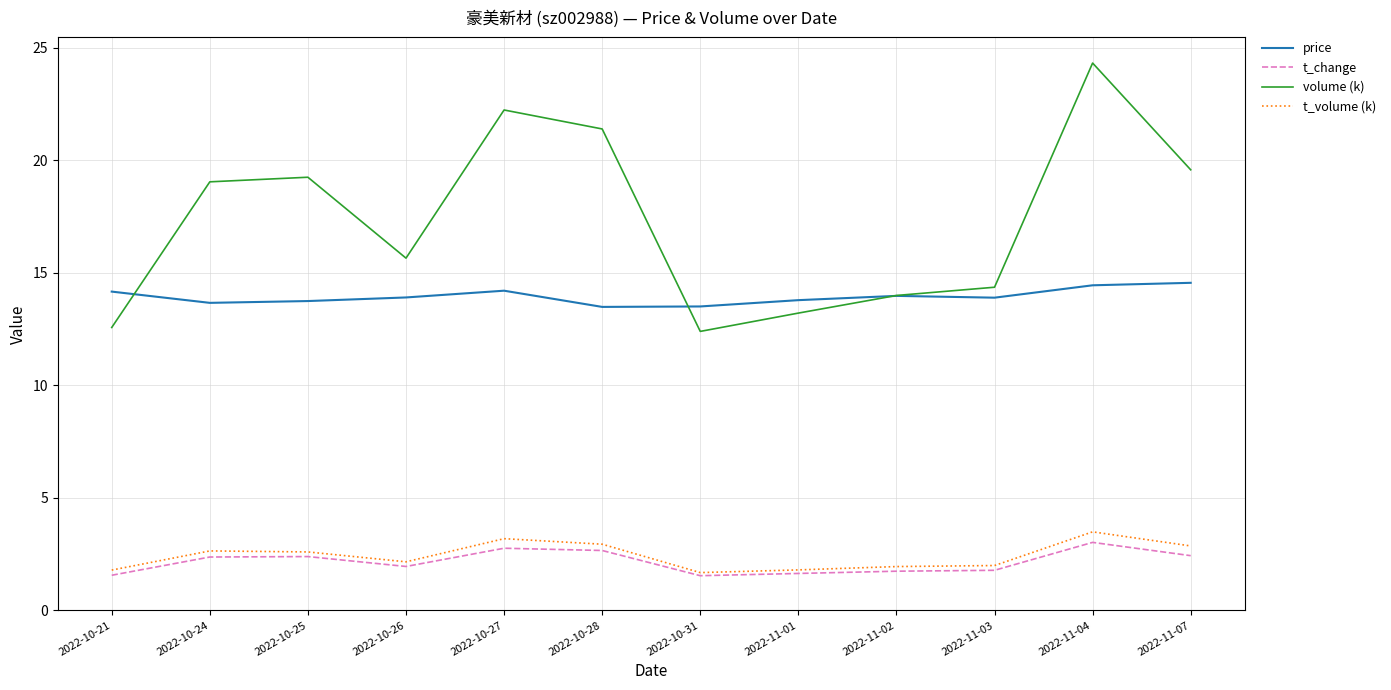

What is the maximum value for t_change?

3.0